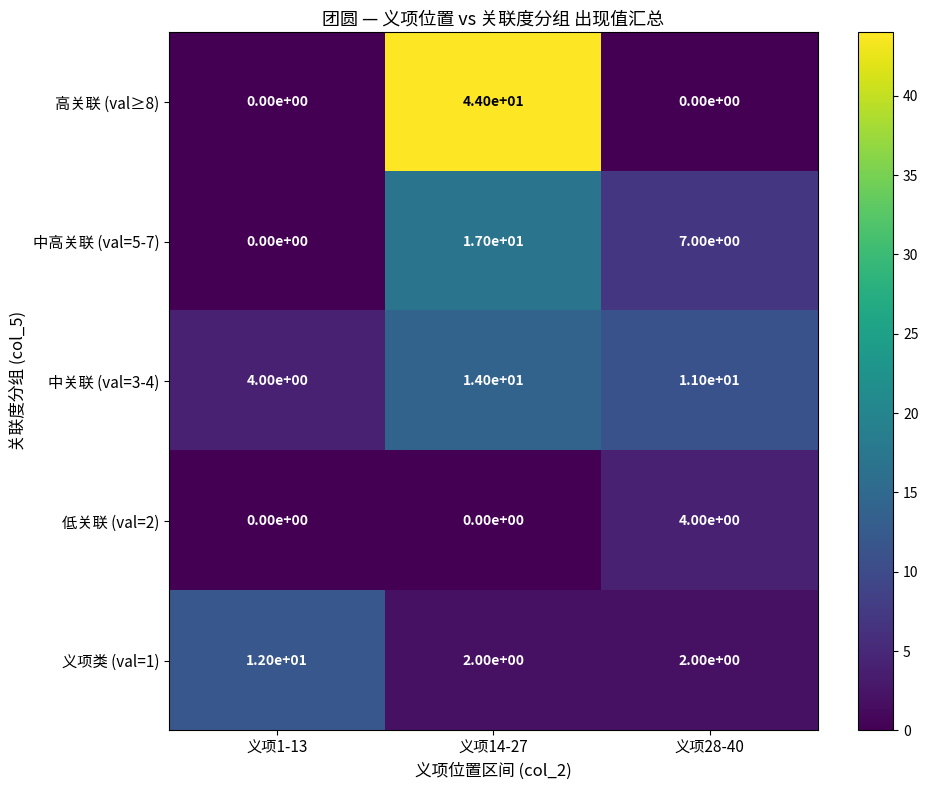

Rank the series by their maximum value, from lowest to highest.

低关联 (val=2), 义项类 (val=1), 中关联 (val=3-4), 中高关联 (val=5-7), 高关联 (val≥8)